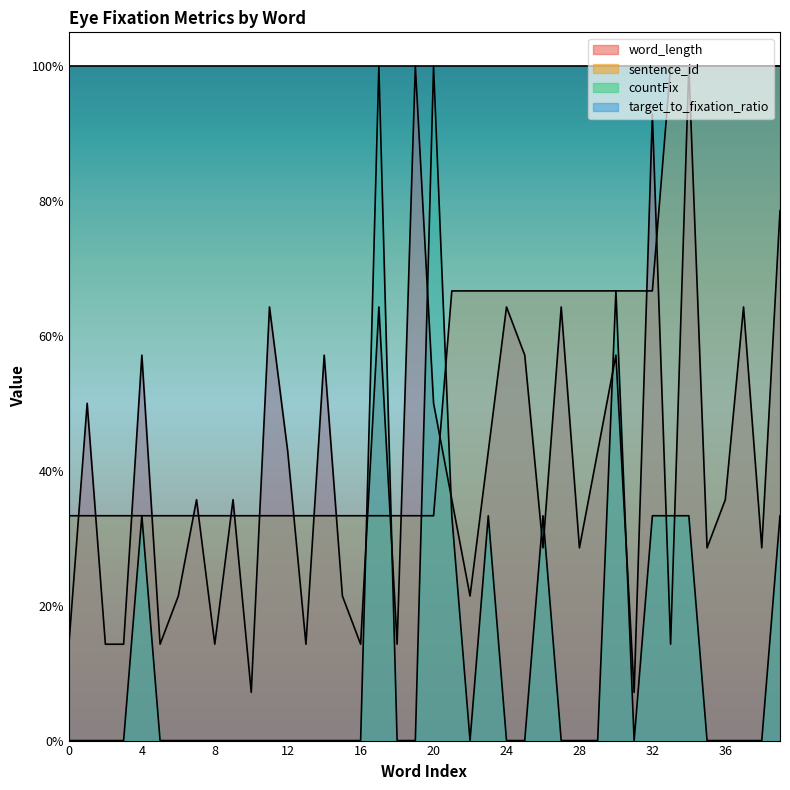

Reading left to right, transcribe all the data shown in this chart.

word_length: 0.1	0.5	0.1	0.1	0.6	0.1	0.2	0.4	0.1	0.4	0.1	0.6	0.4	0.1	0.6	0.2	0.1	0.6	0.1	1.0	0.5	0.4	0.2	0.4	0.6	0.6	0.3	0.6	0.3	0.4	0.6	0.1	0.9	0.1	1.0	0.3	0.4	0.6	0.3	0.8
sentence_id: 0.3	0.3	0.3	0.3	0.3	0.3	0.3	0.3	0.3	0.3	0.3	0.3	0.3	0.3	0.3	0.3	0.3	0.3	0.3	0.3	0.3	0.7	0.7	0.7	0.7	0.7	0.7	0.7	0.7	0.7	0.7	0.7	0.7	1.0	1.0	1.0	1.0	1.0	1.0	1.0
countFix: 0.0	0.0	0.0	0.0	0.3	0.0	0.0	0.0	0.0	0.0	0.0	0.0	0.0	0.0	0.0	0.0	0.0	1.0	0.0	0.0	1.0	0.3	0.0	0.3	0.0	0.0	0.3	0.0	0.0	0.0	0.7	0.0	0.3	0.3	0.3	0.0	0.0	0.0	0.0	0.3